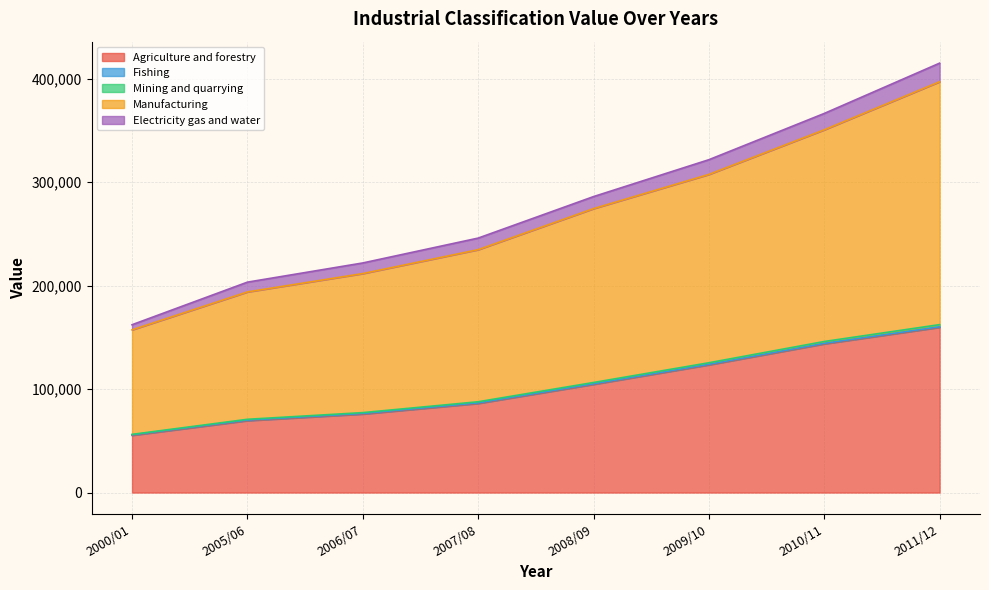

What is the label of the 2nd point from the left?

2005/06